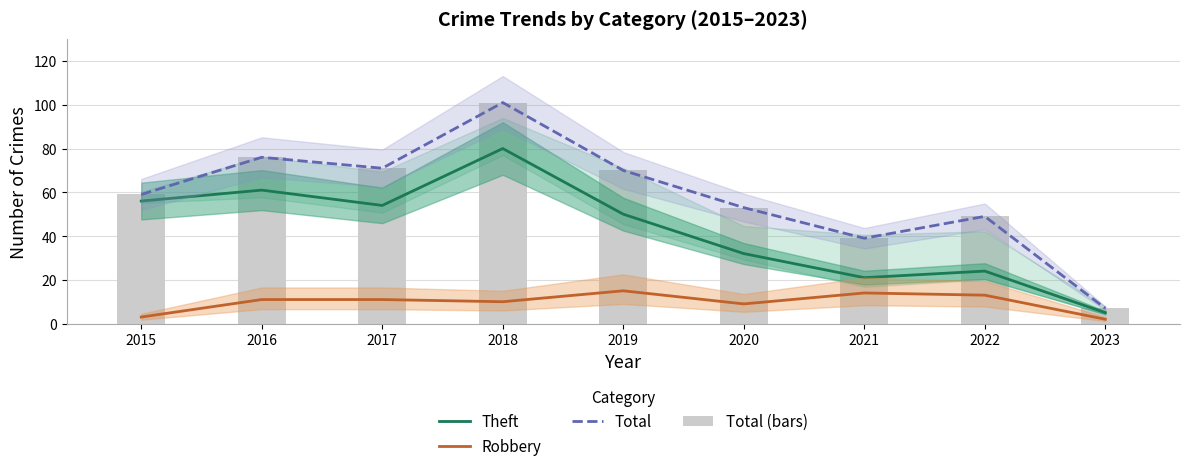

What is the difference between the Theft values at 2019 and 2017?

4